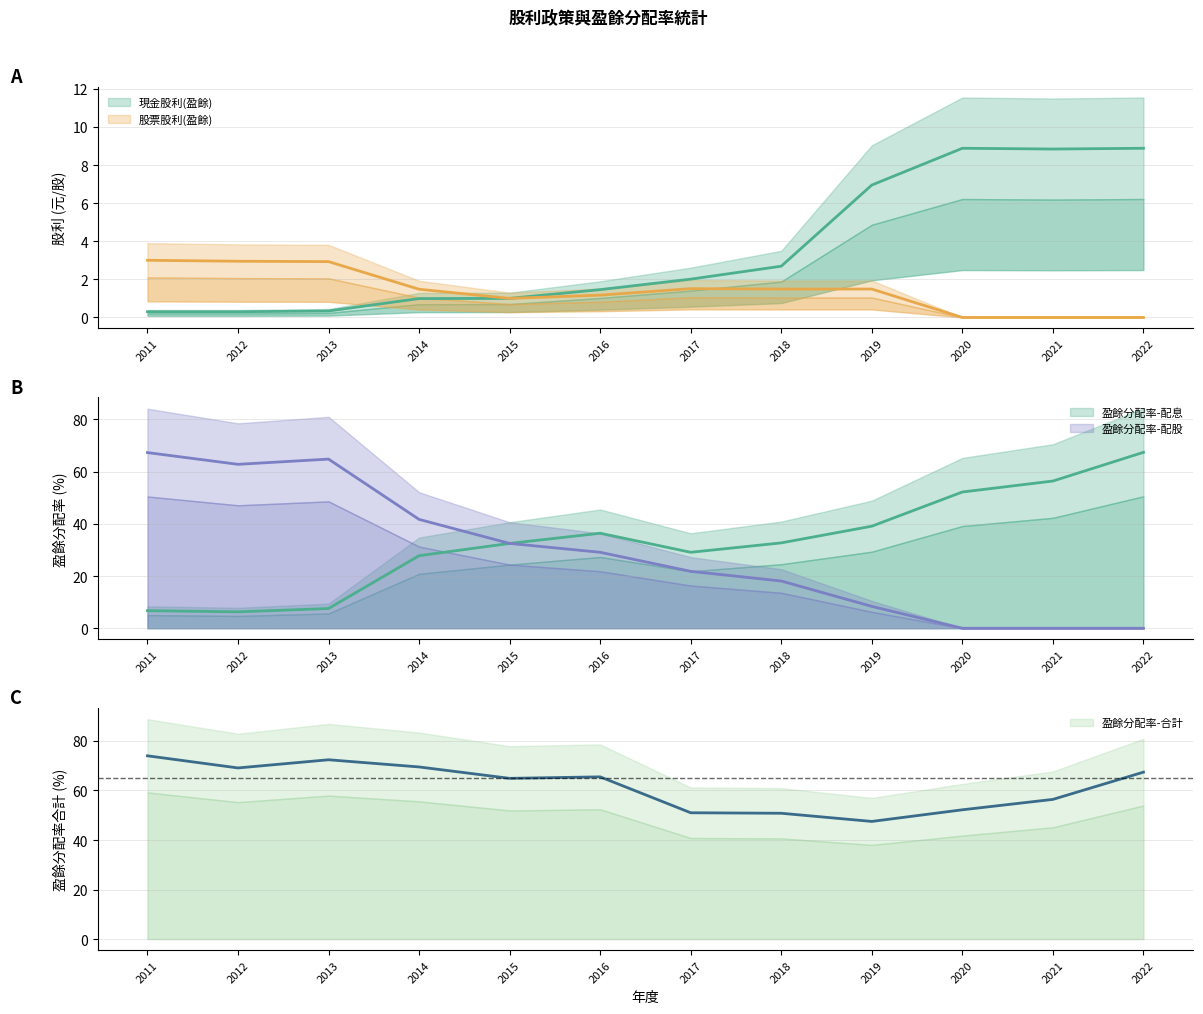

True or false: 盈餘分配率-配股 and 盈餘分配率-合計 cross at least once.

False